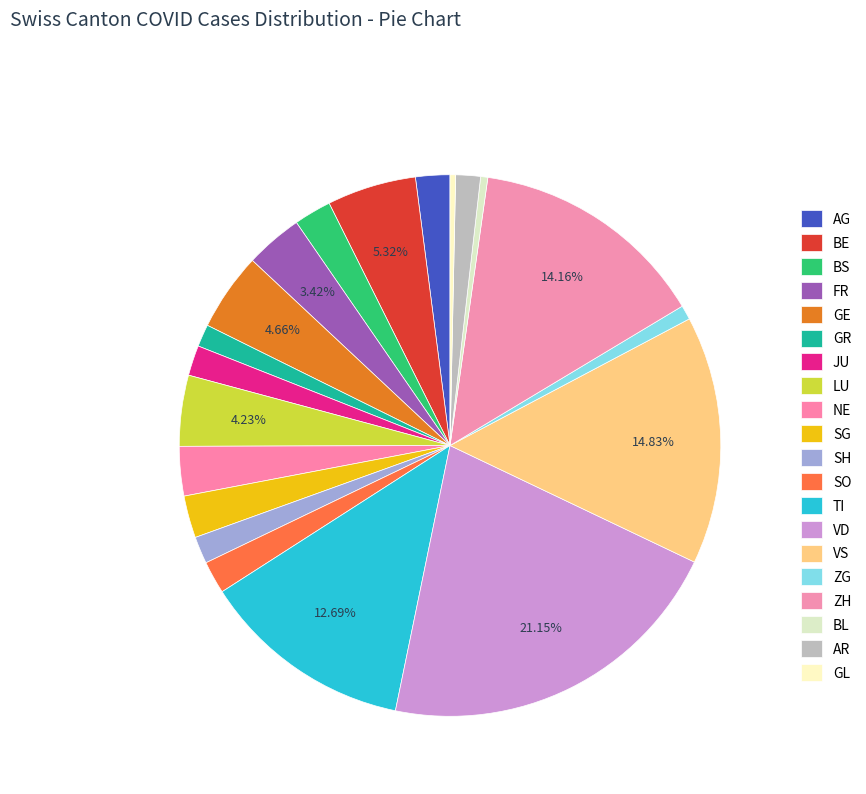

The GL slice represents 13% of the pie. True or false?

False